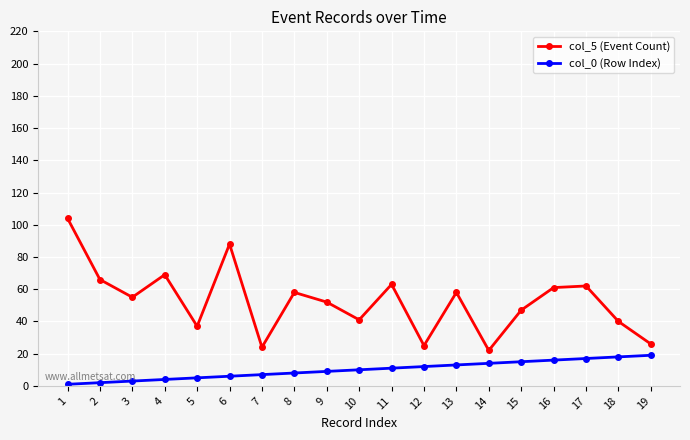

What is the value of the col_5 (Event Count) point at the 14th from the left?

22